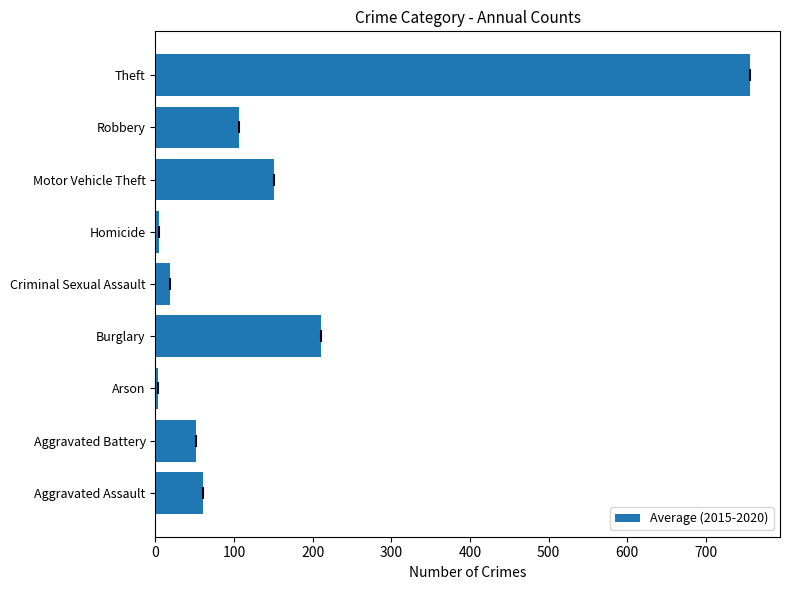

Which has a higher value, Aggravated Battery or Homicide?

Aggravated Battery